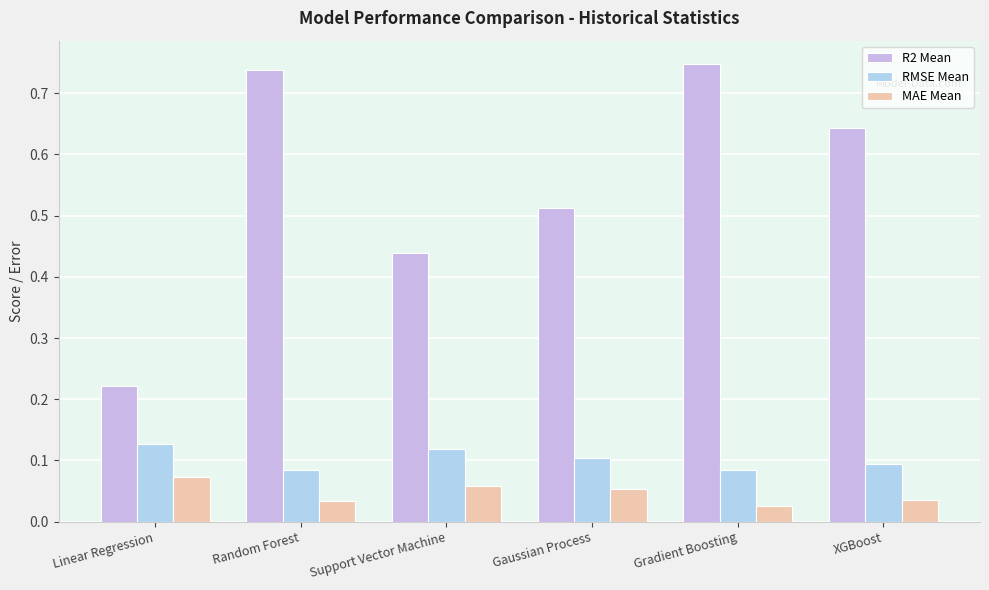

What is the value of the R2 Mean bar at the 2nd from the left?

0.7